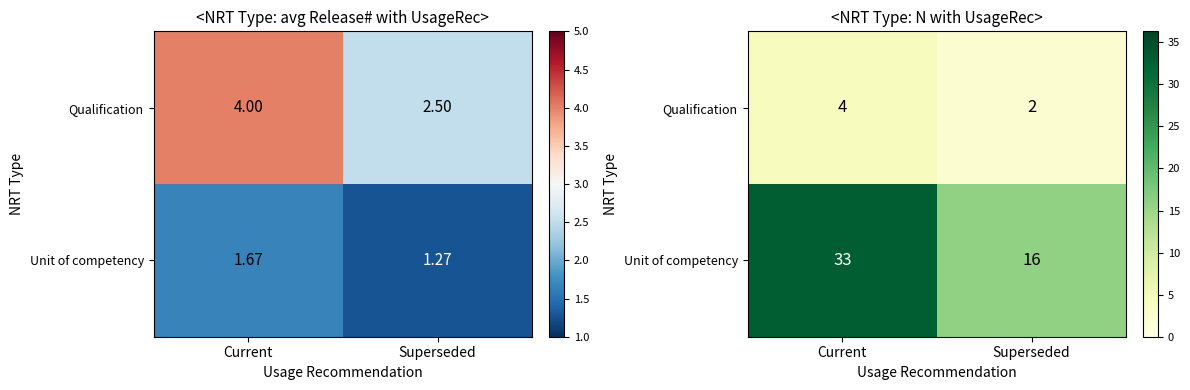

What is the difference between the Qualification values at Current and Superseded?

2